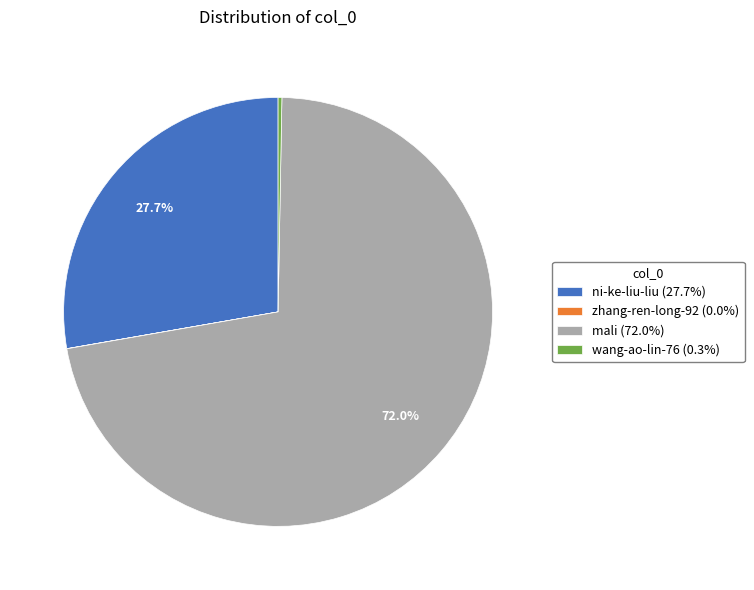

Which category has the biggest portion of the pie?

mali